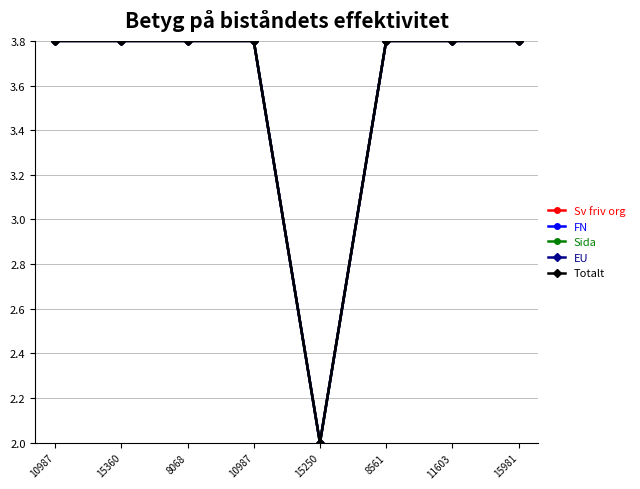

What is the label of the 3rd point from the right?

8561